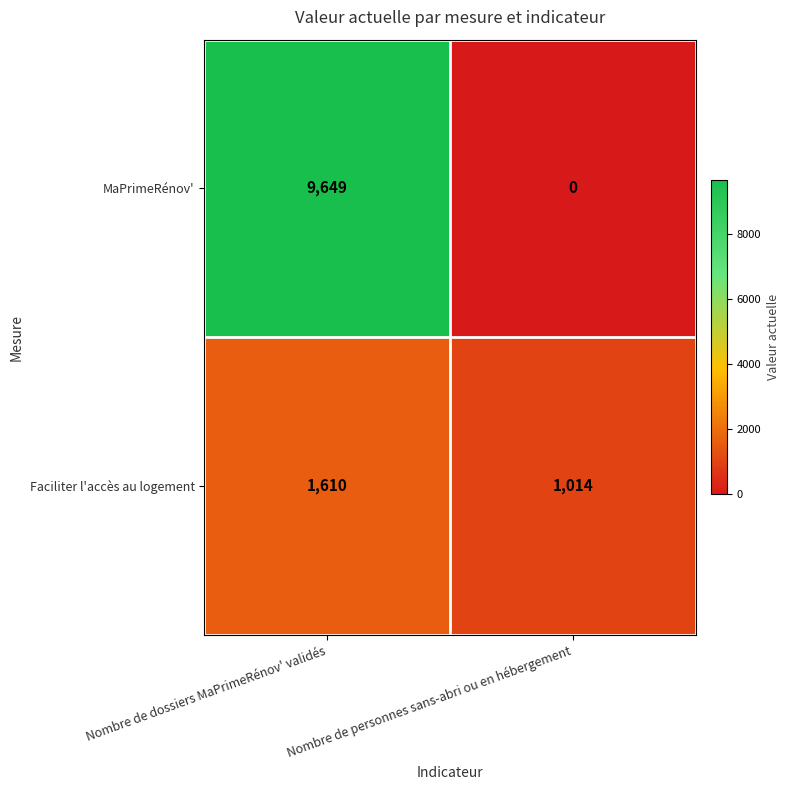

What is the sum of all MaPrimeRénov' values?

9649